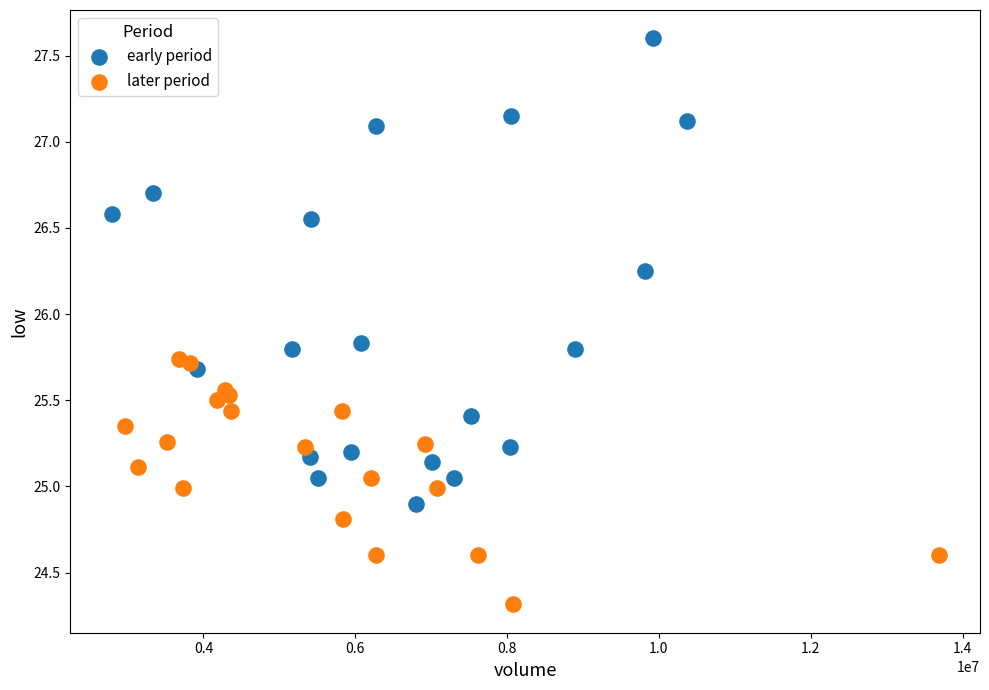

Which series has the largest Y range (max minus min)?

early period